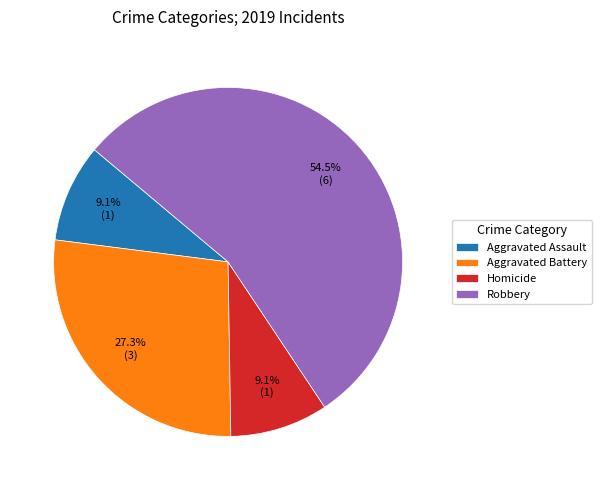

Does Robbery represent more than half of the total?

Yes